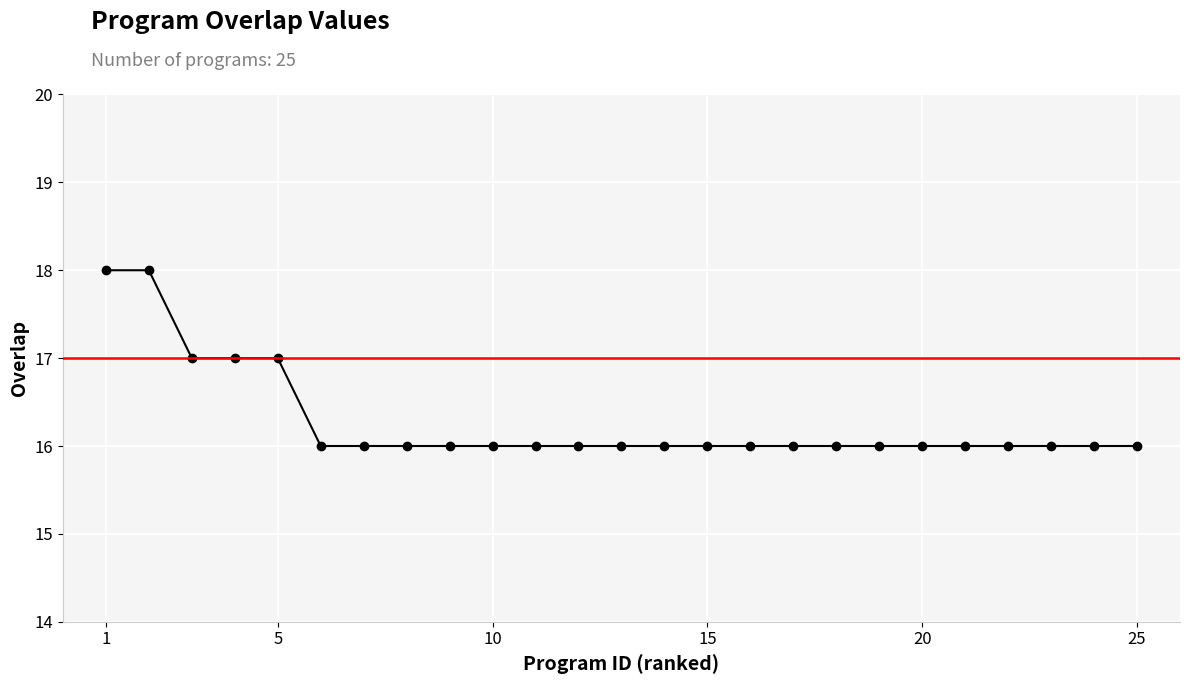

What is the smallest value displayed?

16